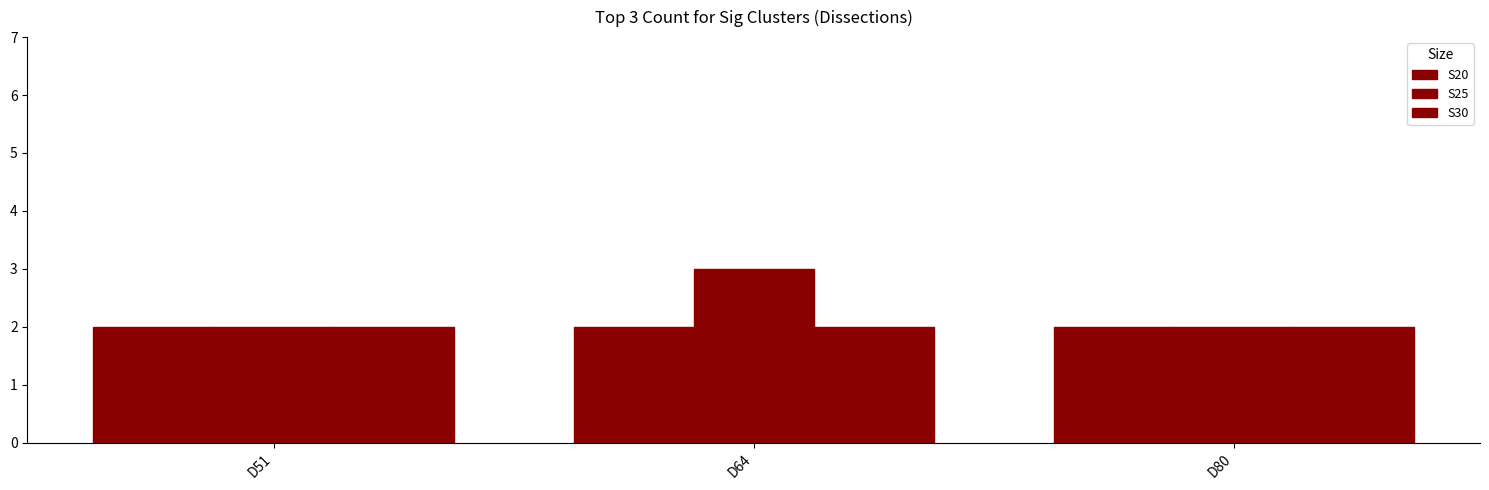

What is the maximum value for S20?

2